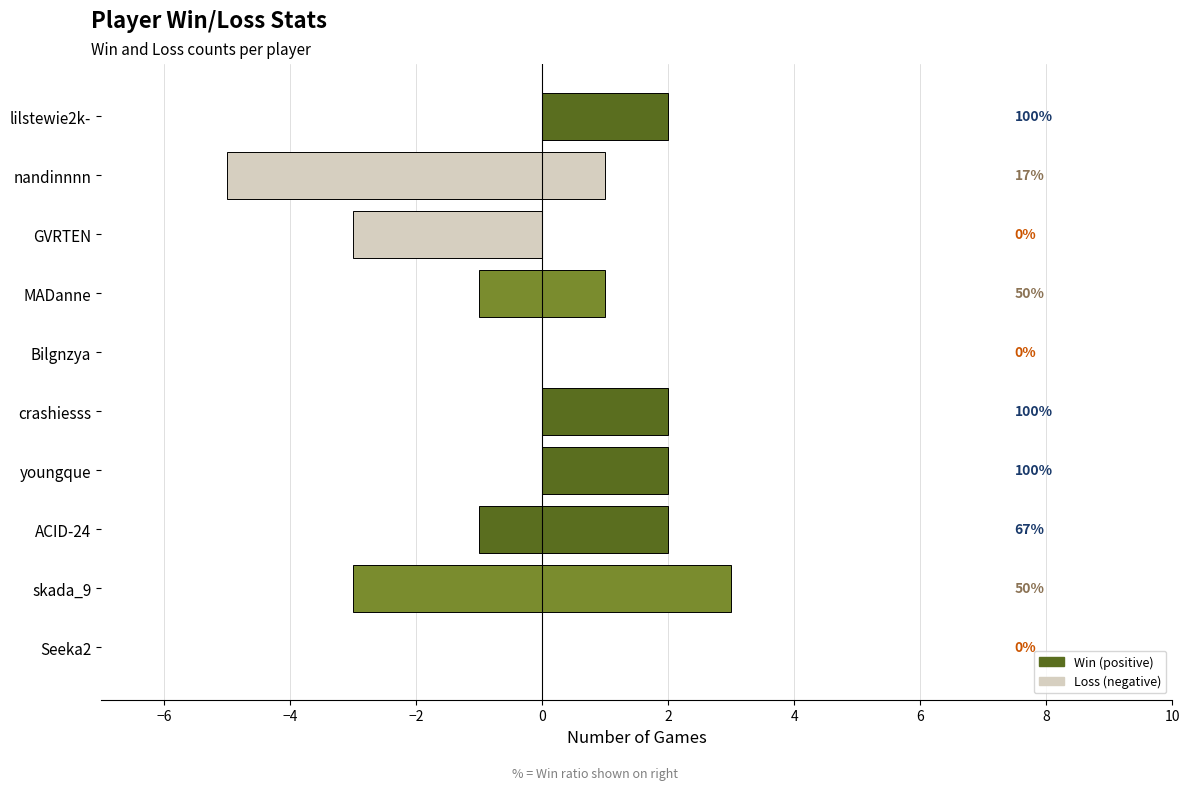

How many values in Loss are below zero?

5